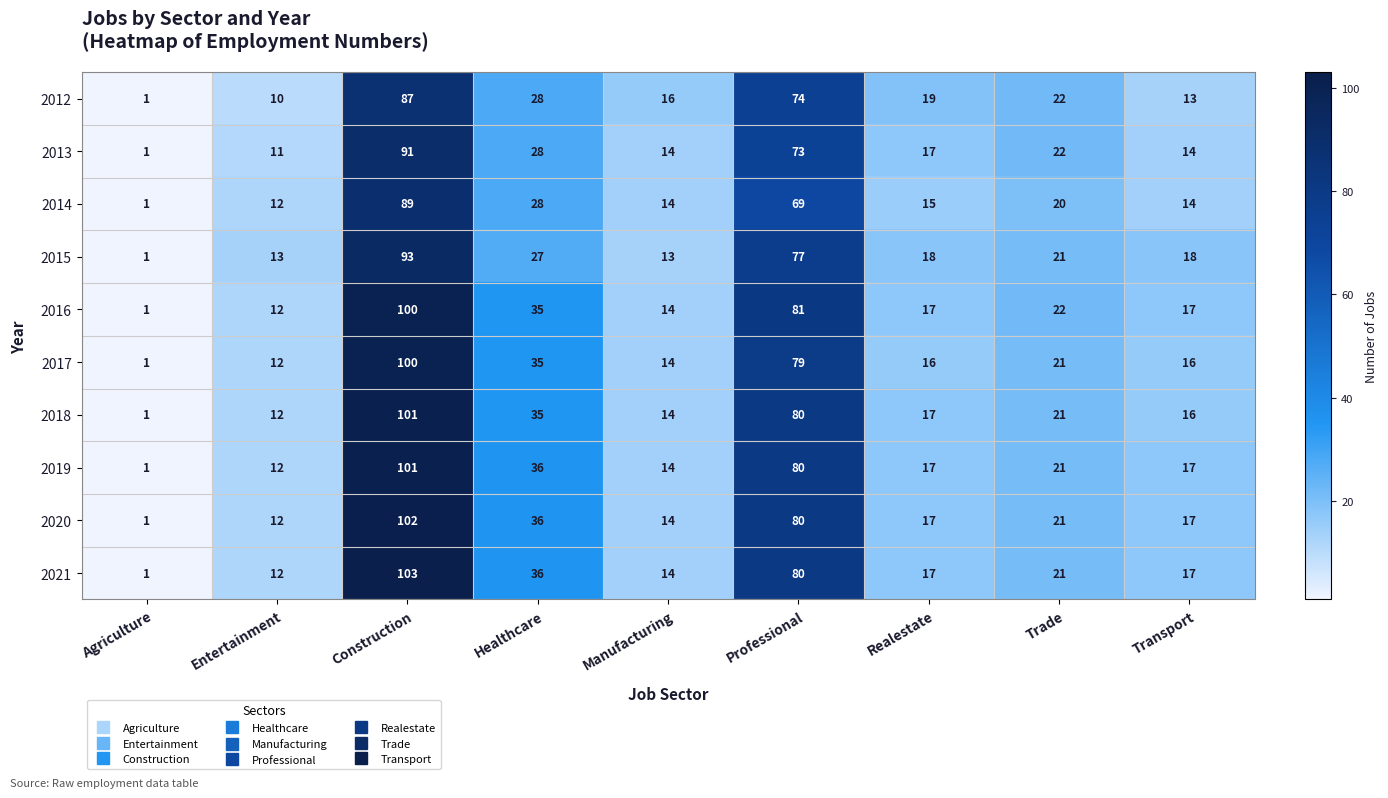

What is the minimum value shown in the chart?

1